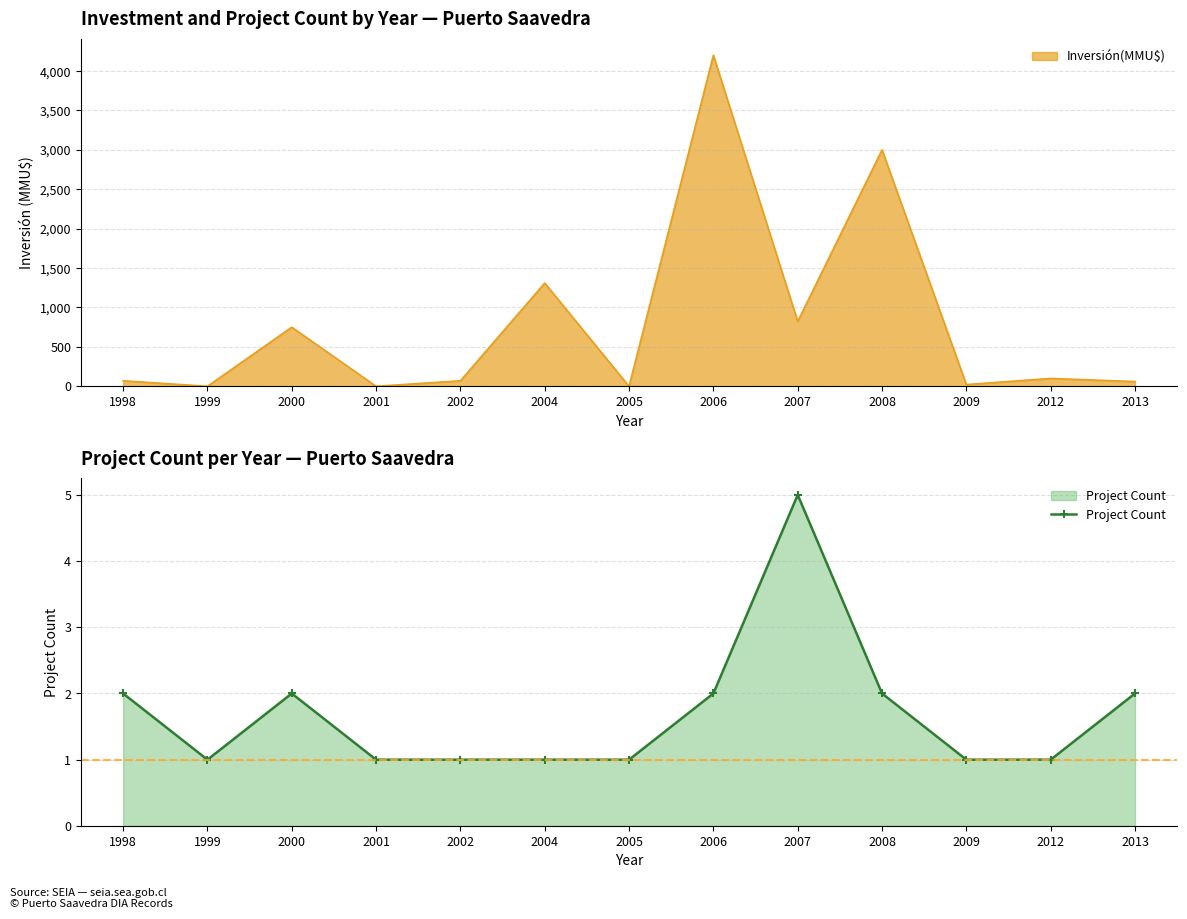

How many values exceed 1?

6